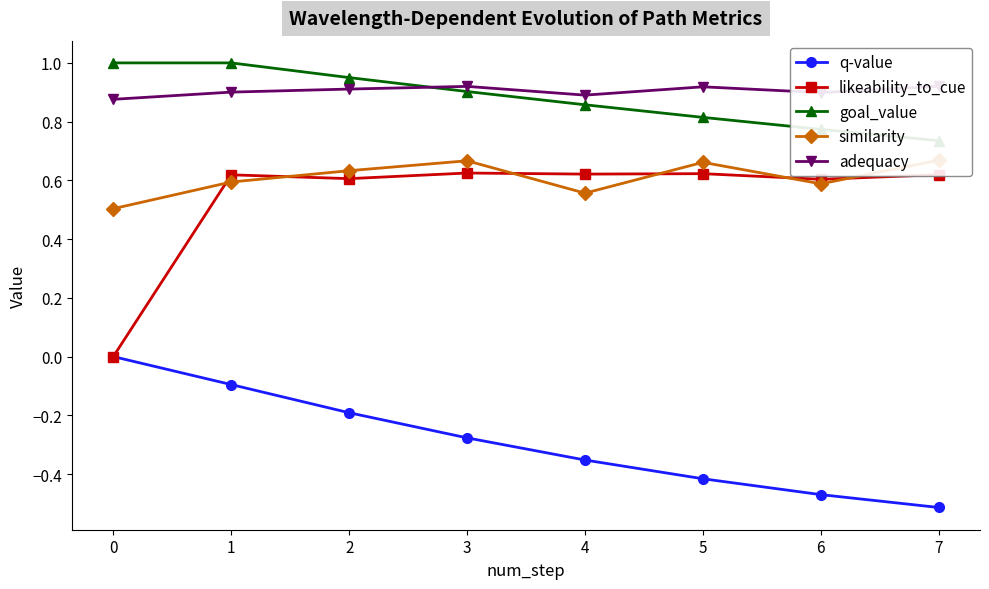

Rank the series by their maximum value, from highest to lowest.

goal_value, adequacy, similarity, likeability_to_cue, q-value